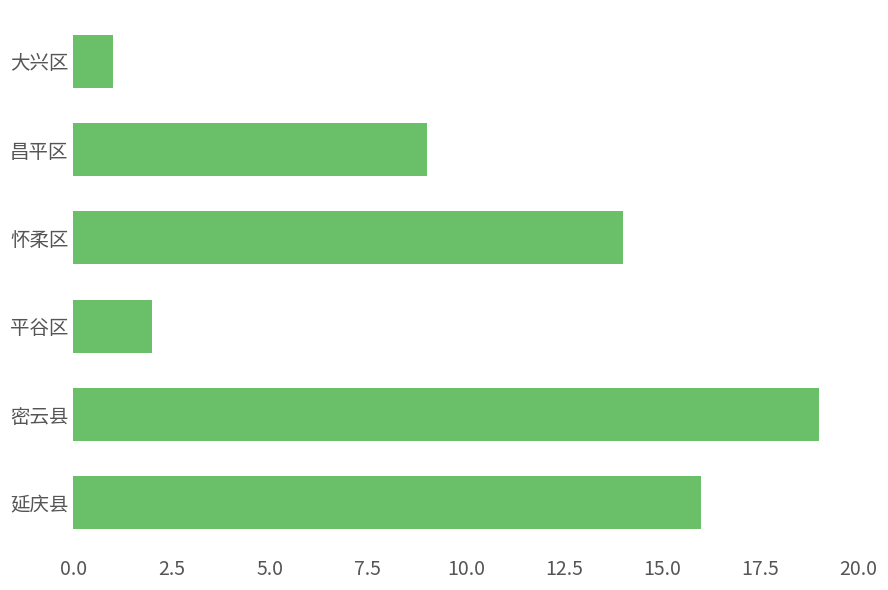

Is it true that the value at 延庆县 is 5?

False